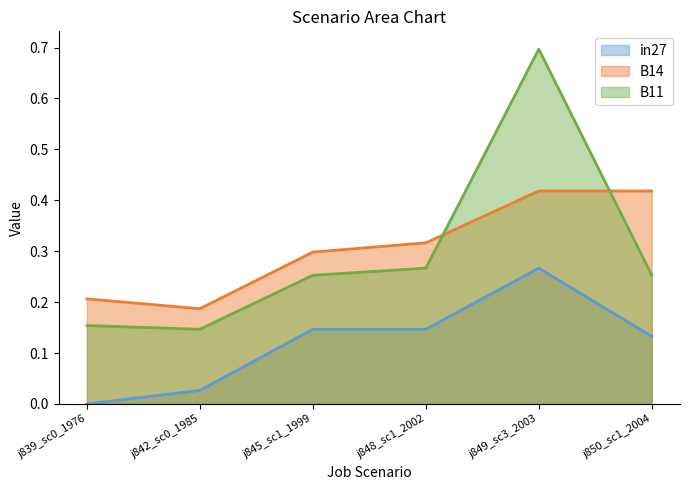

What is the difference between the maximum and second lowest values in the B11 series?

0.5